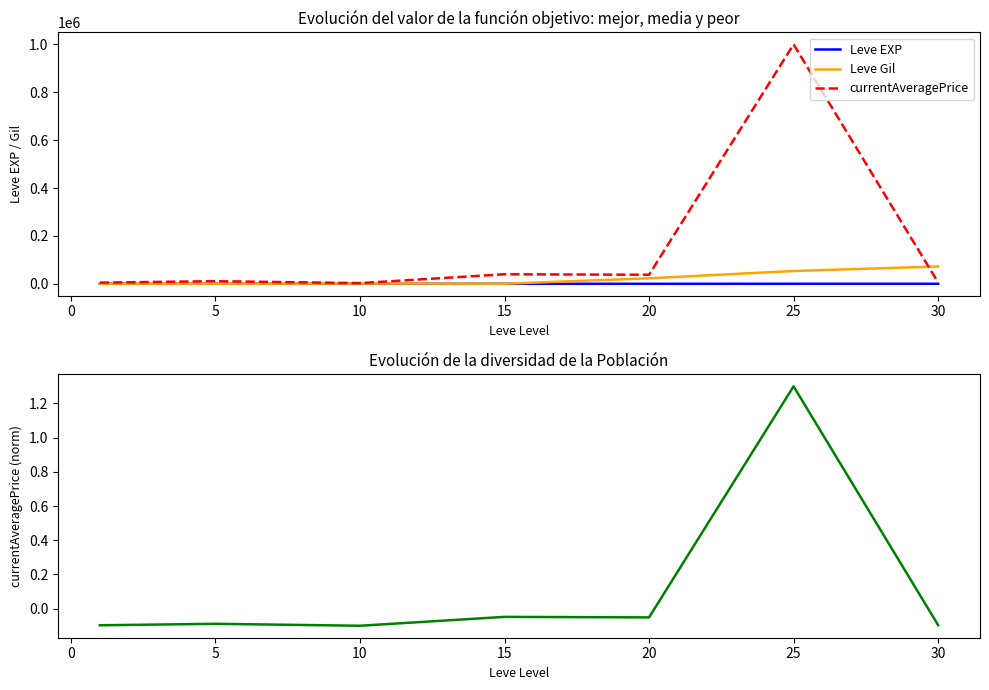

List the series in order of their peak value, highest first.

currentAveragePrice, Leve Gil, Leve EXP, currentAveragePrice (norm)